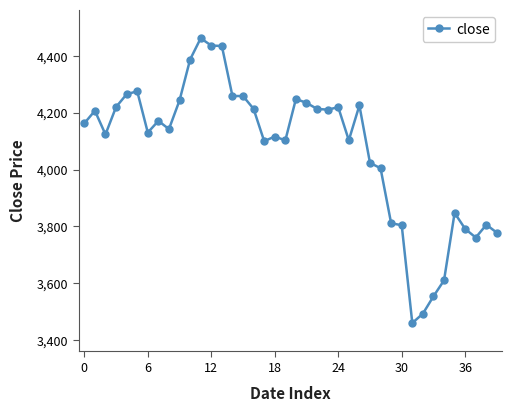

What is the difference between the second highest and minimum values?

977.4